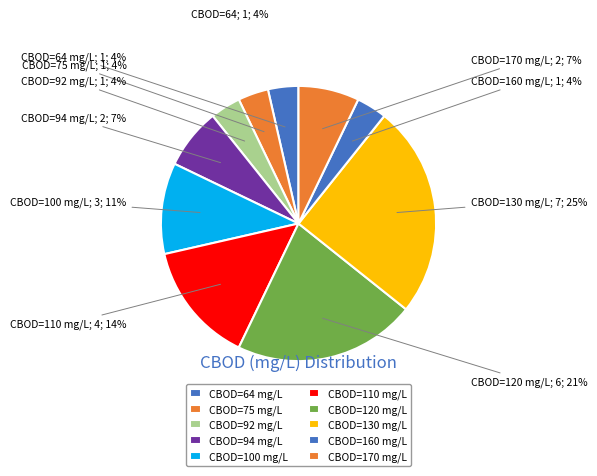

Does 120 represent more than half of the total?

No